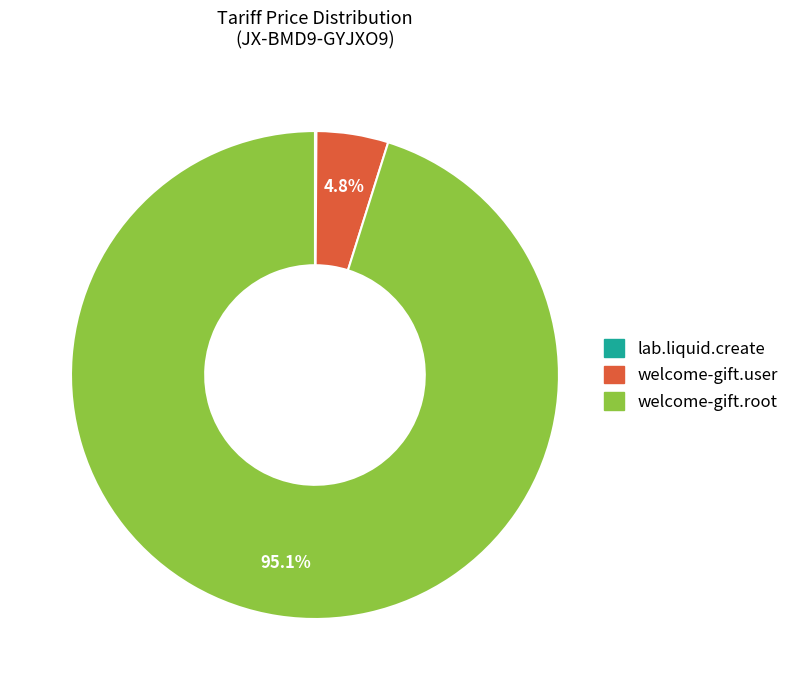

Which category has the biggest portion of the pie?

welcome-gift.root